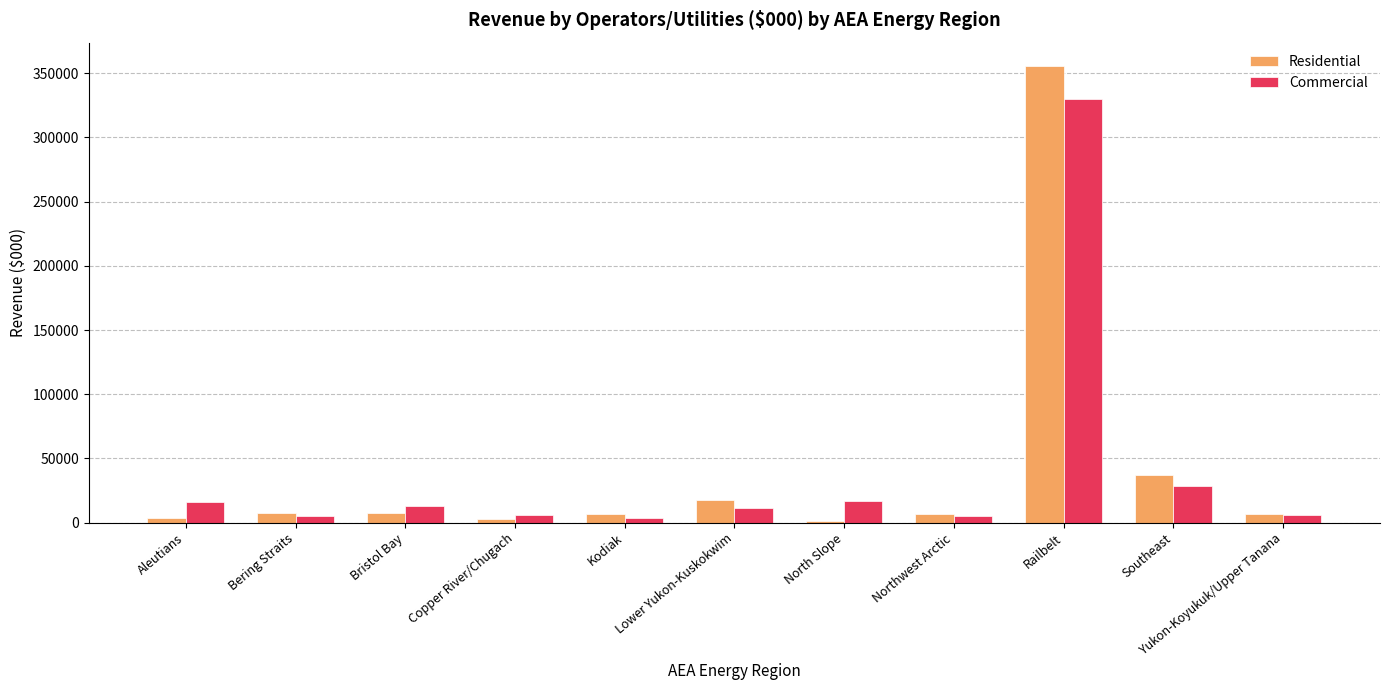

What is the label of the 1st bar from the right?

Yukon-Koyukuk/Upper Tanana